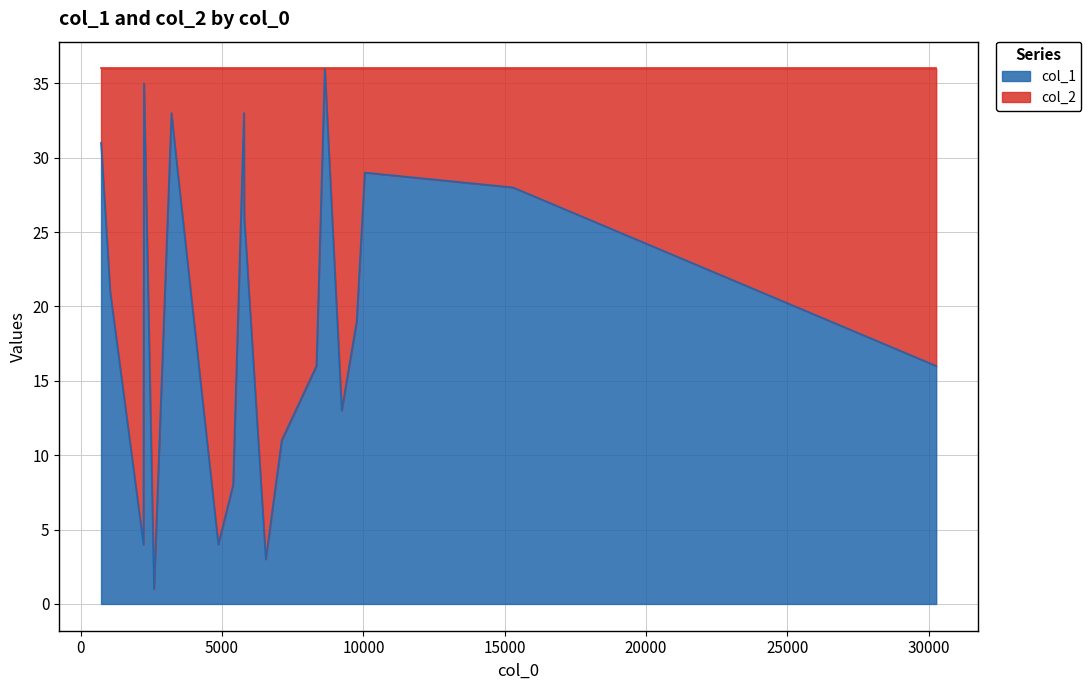

True or false: col_1 has a value of 6 at 8339.

False